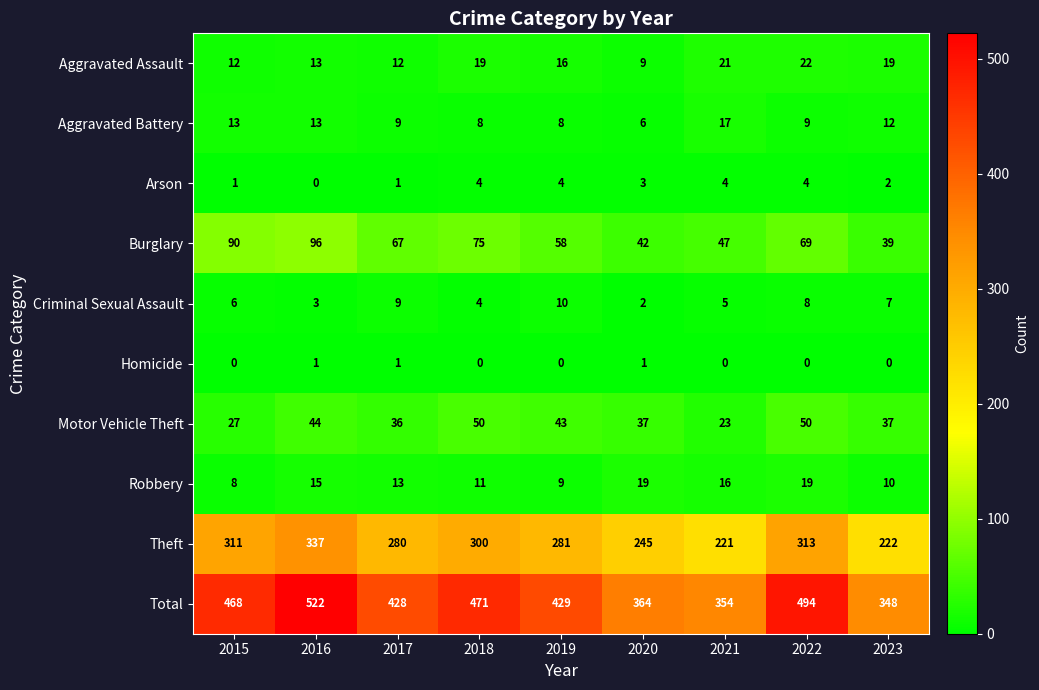

At which label is Aggravated Battery closest to 11?

2023